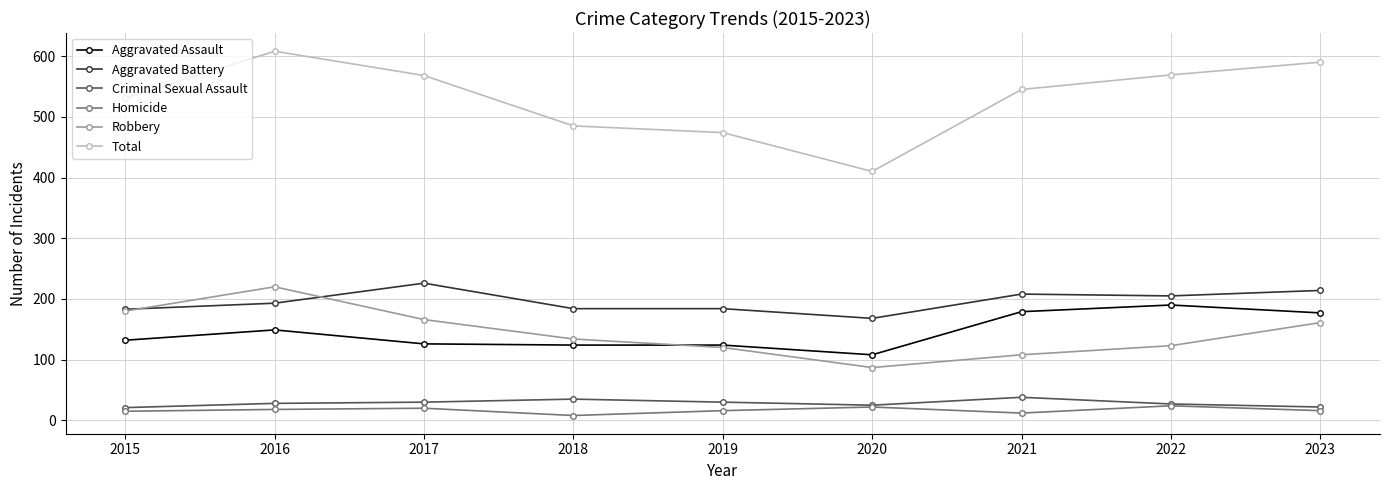

What is the total value across all series at 2022?

1138